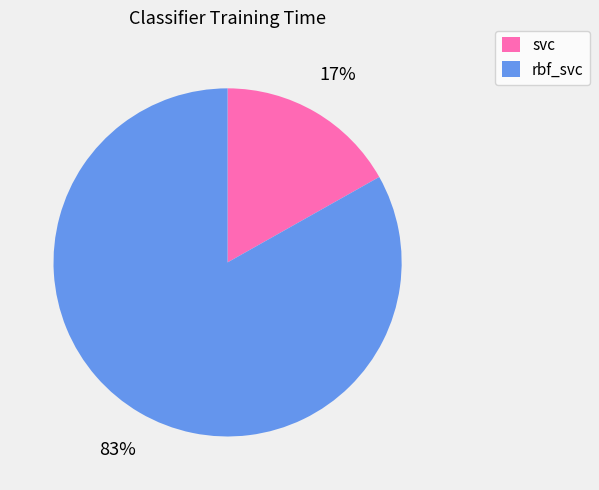

Is it true that svc is 17% of the pie?

True